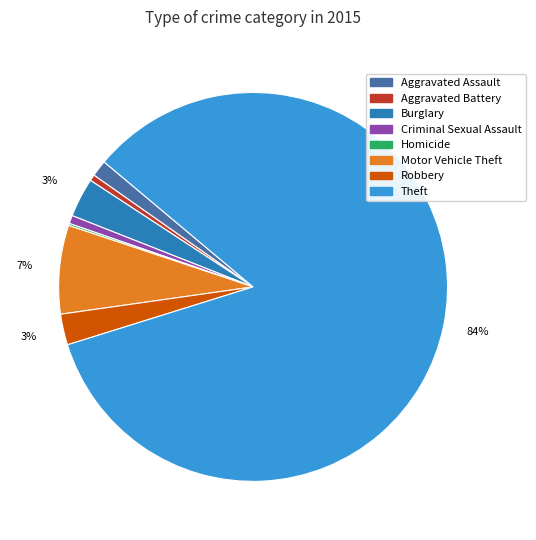

True or false: Aggravated Battery accounts for 12% of the total.

False